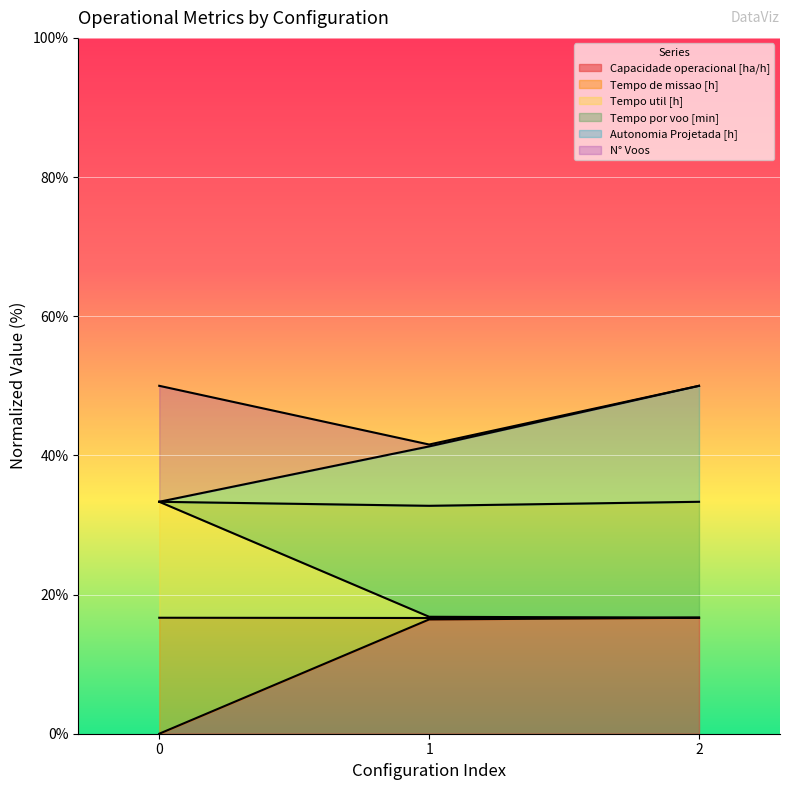

Is it true that Tempo de missao [h] equals 16.8 at 1?

True